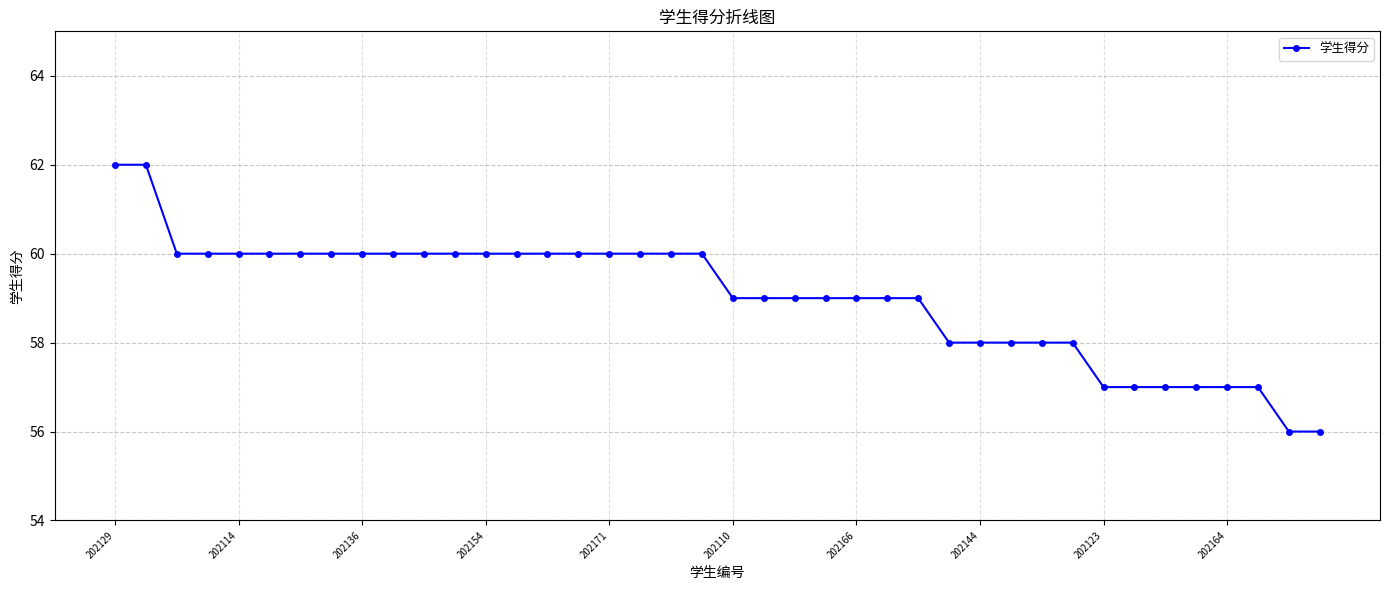

Is this an area chart (filled region under the line)?

No